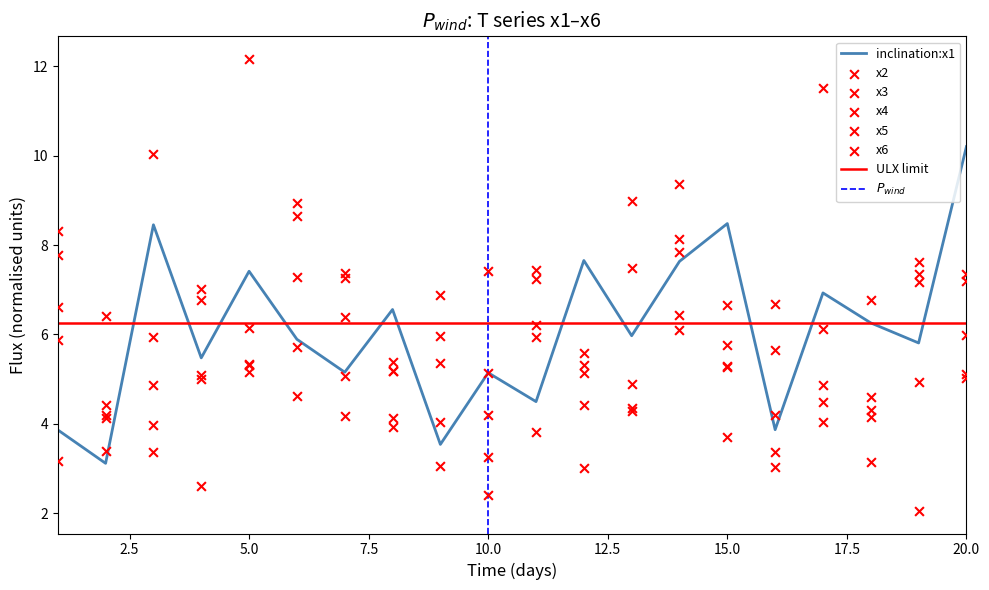

At how many categories does at least one series exceed 4?

20